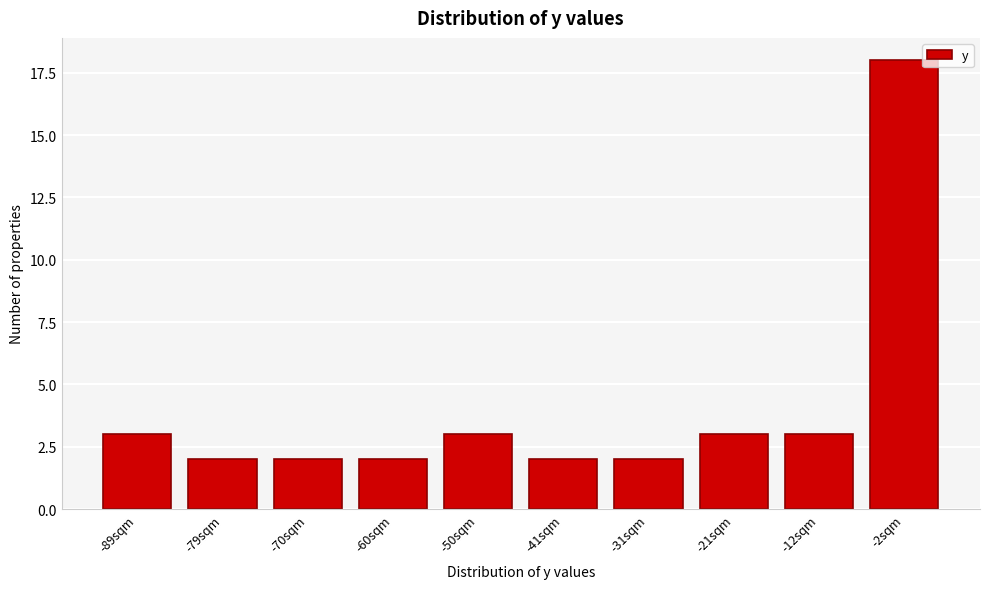

Reading right to left, transcribe all the data shown in this chart.

-2sqm=18	-12sqm=3	-21sqm=3	-31sqm=2	-41sqm=2	-50sqm=3	-60sqm=2	-70sqm=2	-79sqm=2	-89sqm=3